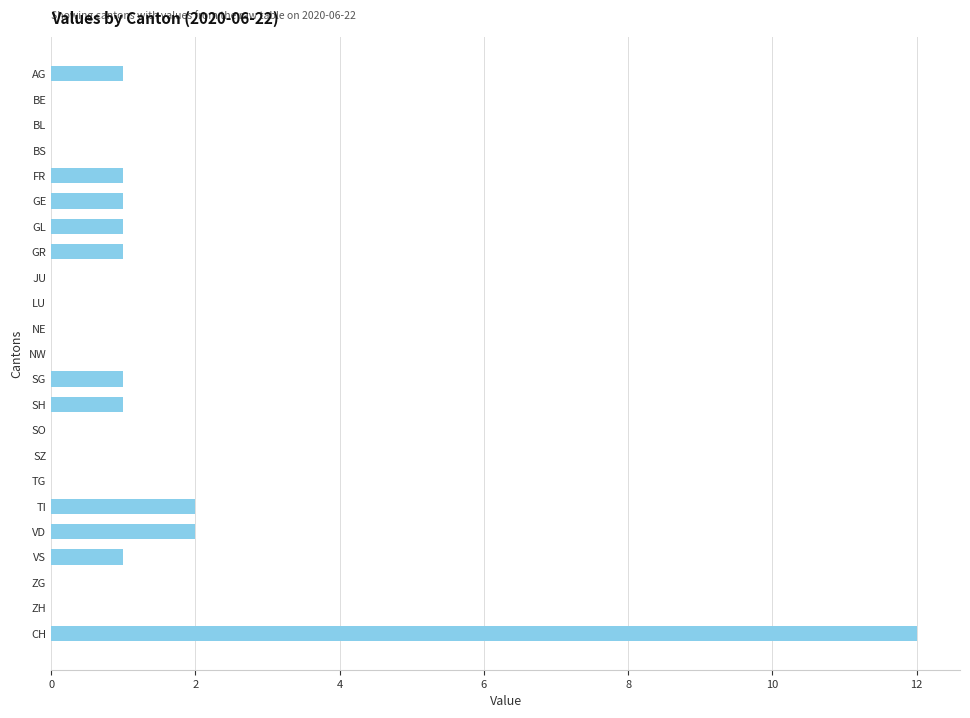

Are the bars horizontal?

Yes